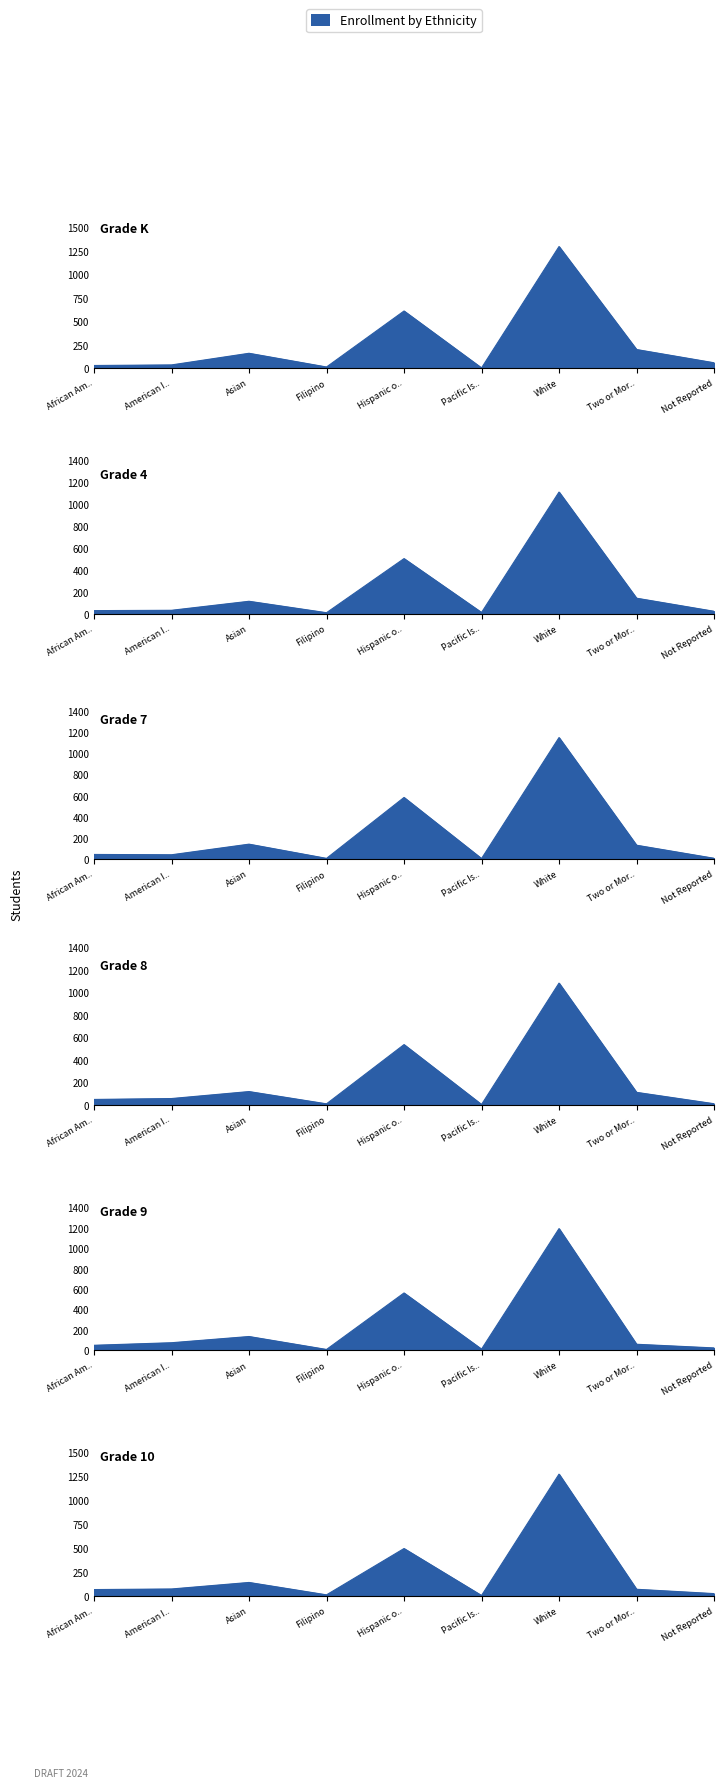

Between which two adjacent categories do Grade 4 and Grade K first intersect?

Hispanic o.. and Pacific Is..